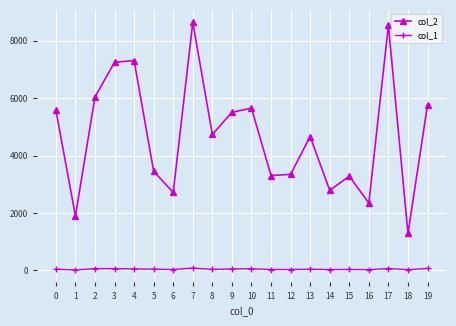

Count the number of data series in this chart.

2